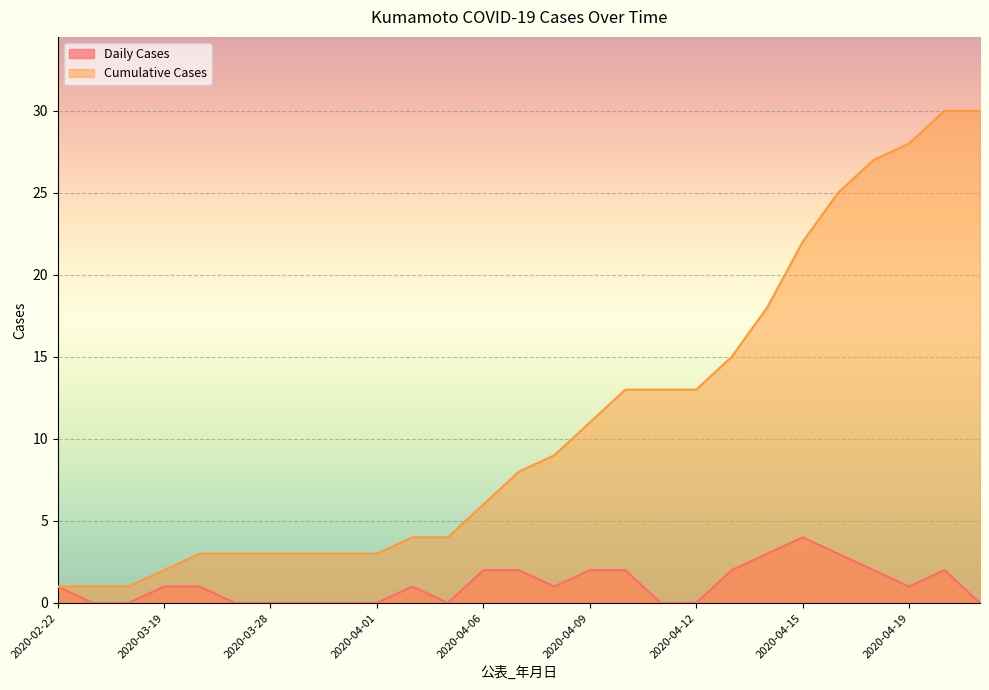

What is the sum of the Cumulative Cases values at 2020-04-10 and 2020-03-30?

16